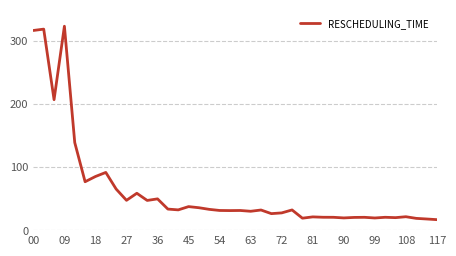

What is the difference between the maximum and minimum values?

306.8